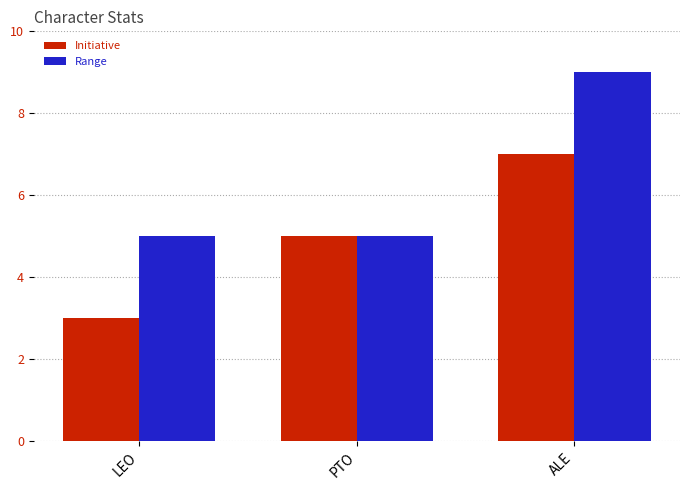

What is the difference between the Initiative values at PTO and LEO?

2